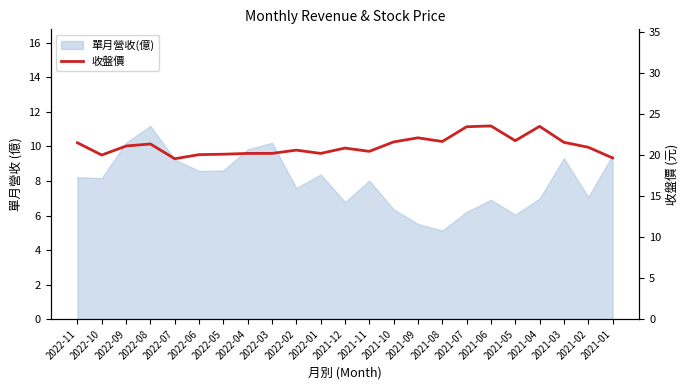

The value at 2022-07 is 29.8. True or false?

False